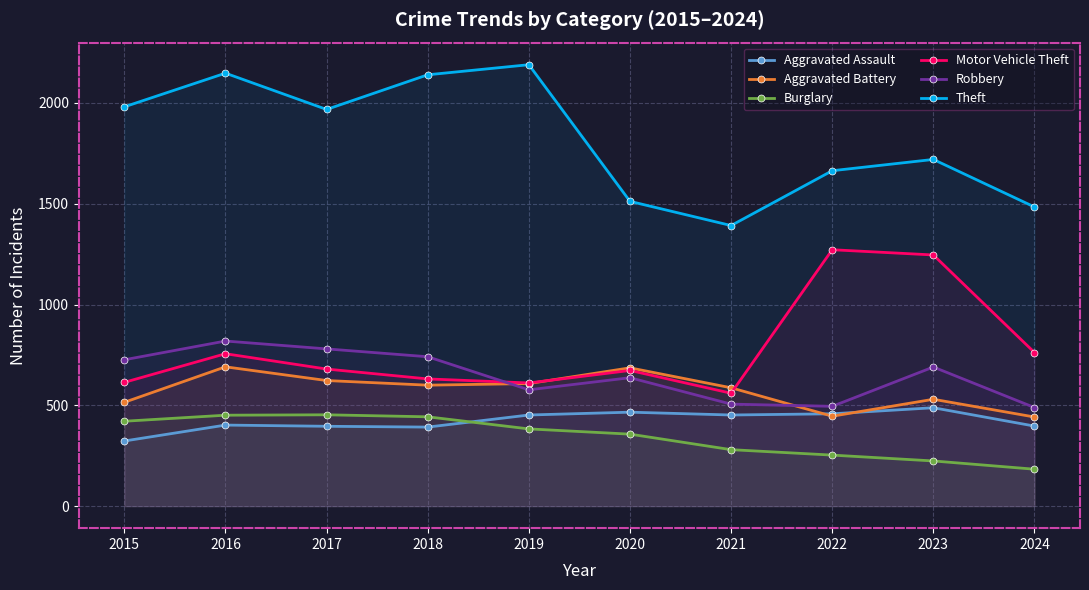

At 2023, list the series in order from largest to smallest.

Theft, Motor Vehicle Theft, Robbery, Aggravated Battery, Aggravated Assault, Burglary